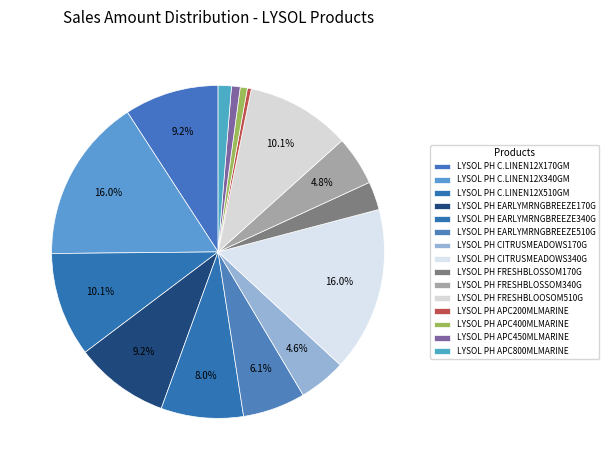

To the nearest percent, what percentage of the pie is LYSOL PH APC800MLMARINE?

1%